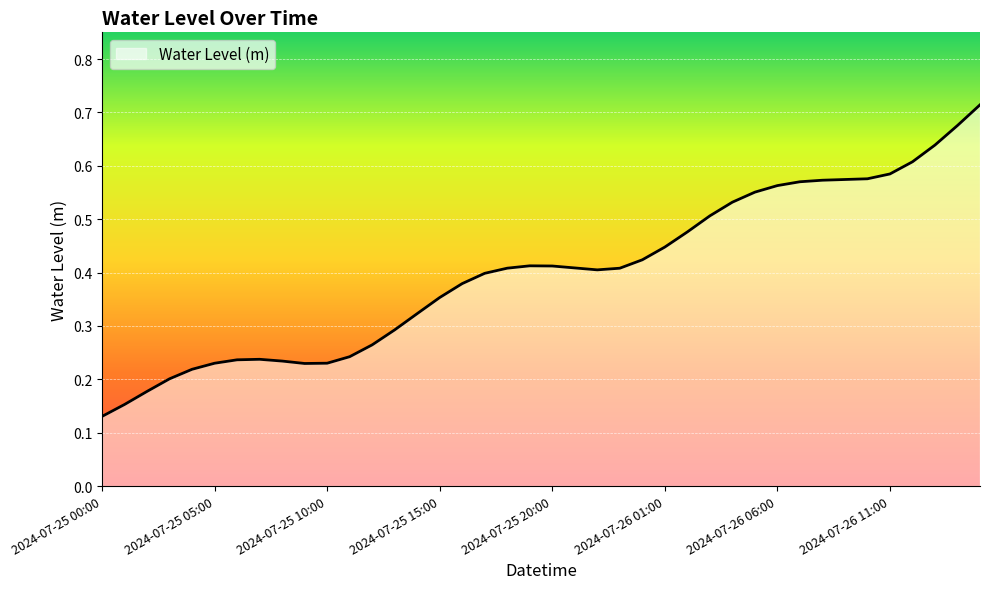

What is the value of the 10th point from the left?

0.2